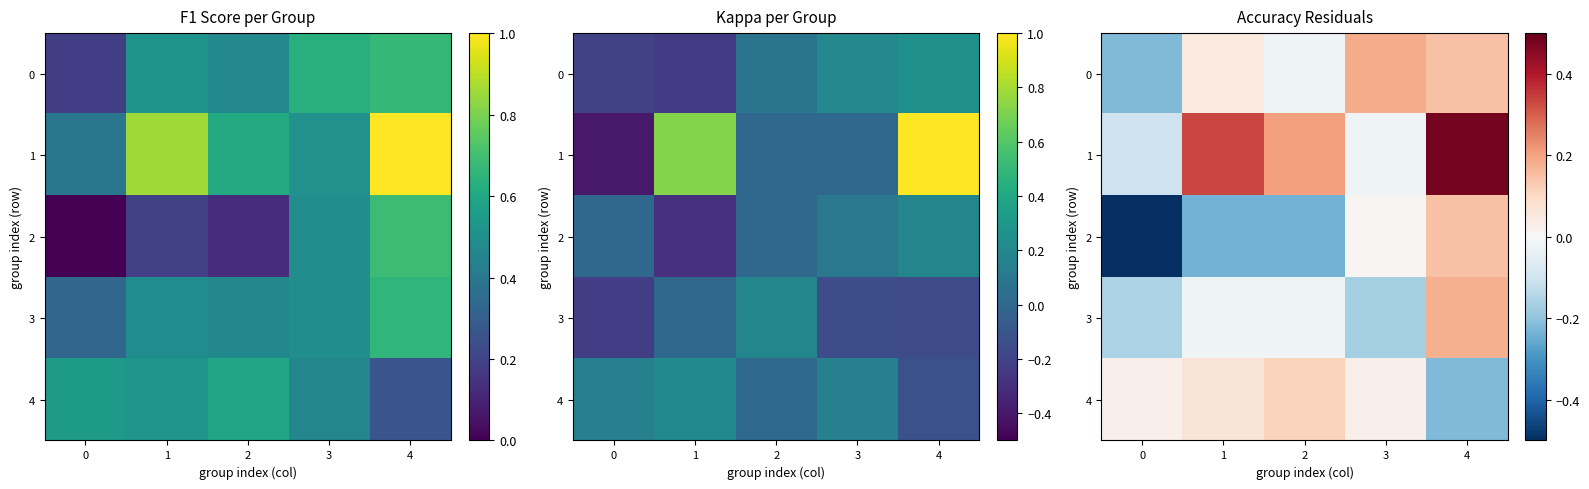

What is the lowest value of the 4 series?

-0.2